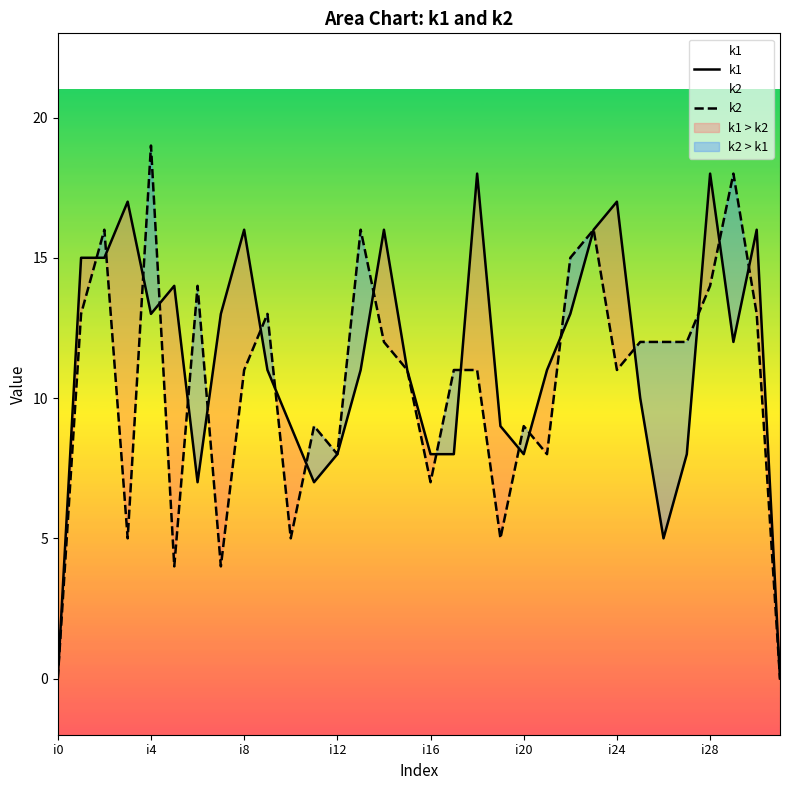

What is the maximum value for k1?

18